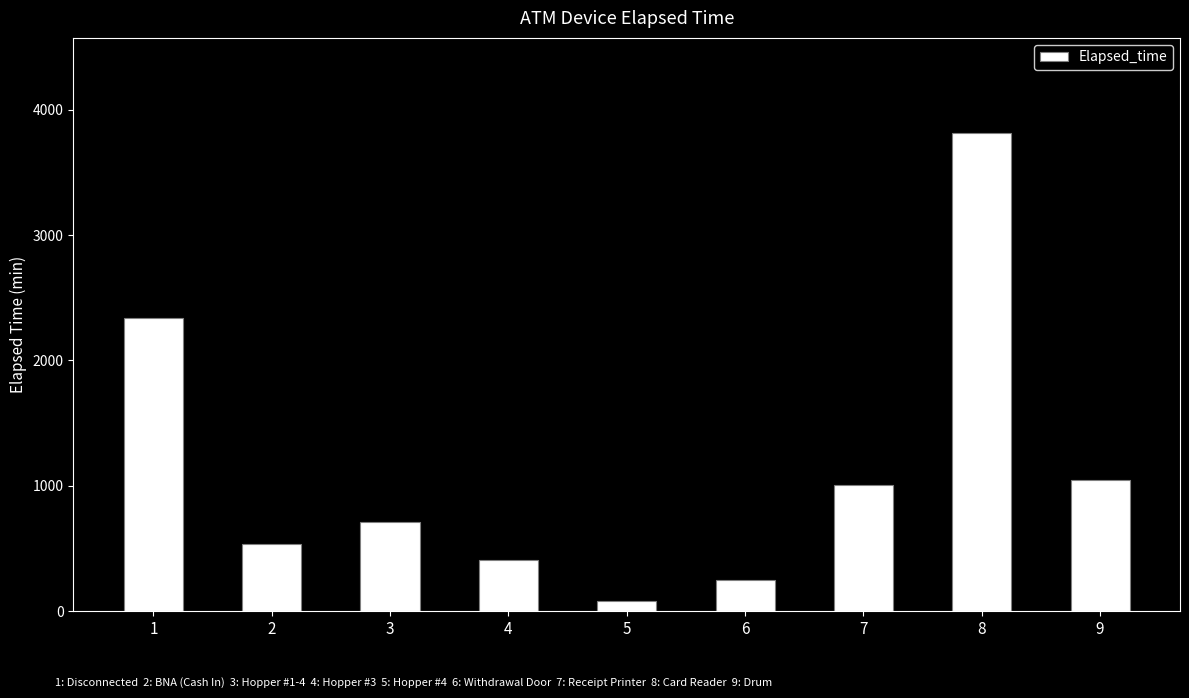

What is the value of the 7th bar from the left?

1008